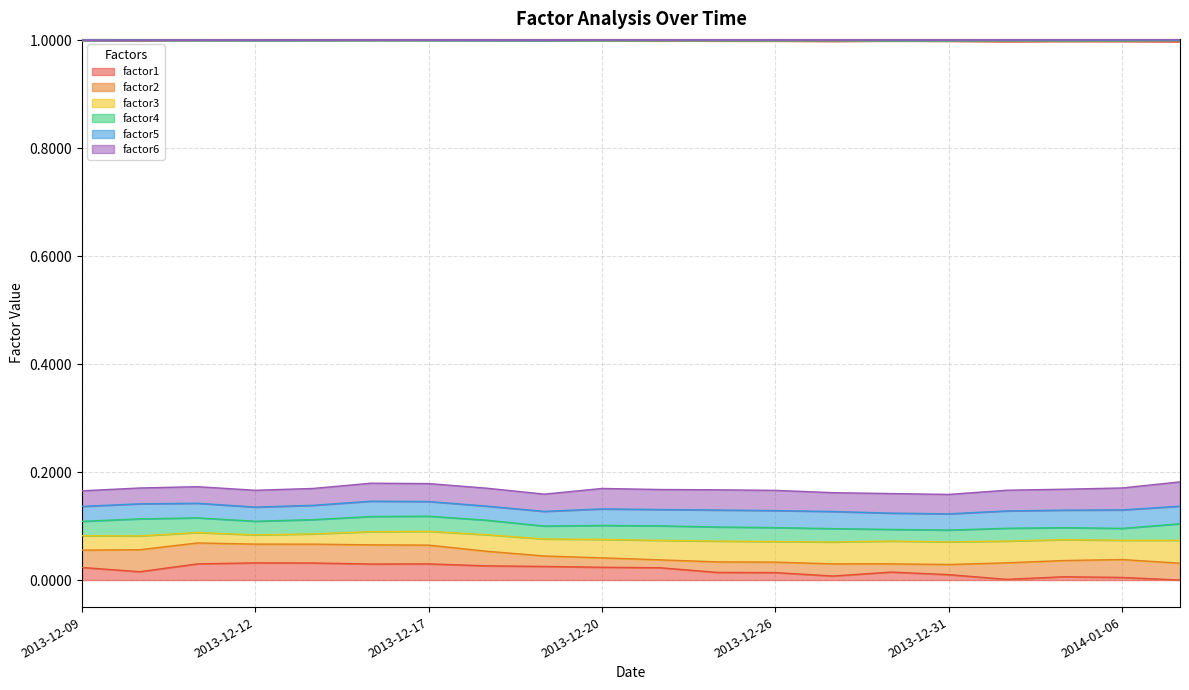

Which has a higher value, 2013-12-24 or 2013-12-27?

2013-12-24